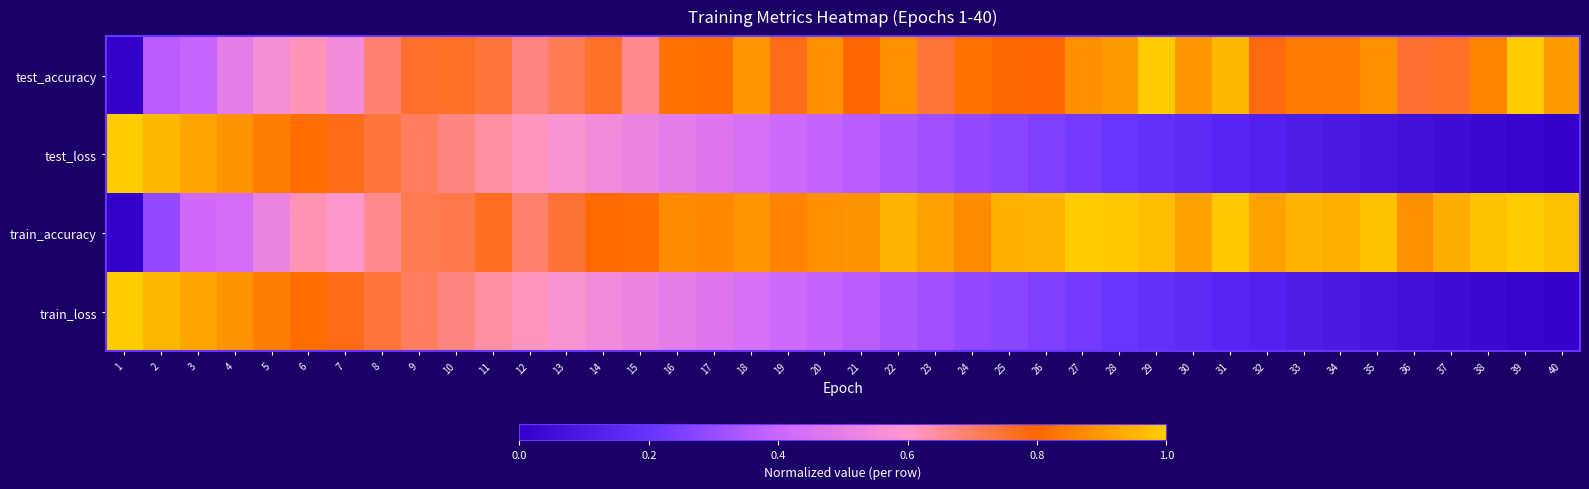

Reading right to left, transcribe all the data shown in this chart.

test_accuracy: 40=0.9	39=1.0	38=0.9	37=0.8	36=0.8	35=0.9	34=0.8	33=0.8	32=0.8	31=1.0	30=0.9	29=1.0	28=0.9	27=0.9	26=0.8	25=0.8	24=0.8	23=0.7	22=0.9	21=0.8	20=0.9	19=0.8	18=0.9	17=0.8	16=0.8	15=0.7	14=0.8	13=0.7	12=0.7	11=0.7	10=0.8	9=0.8	8=0.7	7=0.5	6=0.6	5=0.6	4=0.5	3=0.4	2=0.4	1=0.0
test_loss: 40=0.0	39=0.0	38=0.0	37=0.0	36=0.1	35=0.1	34=0.1	33=0.1	32=0.1	31=0.1	30=0.2	29=0.2	28=0.2	27=0.2	26=0.2	25=0.3	24=0.3	23=0.3	22=0.3	21=0.4	20=0.4	19=0.4	18=0.4	17=0.5	16=0.5	15=0.5	14=0.6	13=0.6	12=0.6	11=0.6	10=0.7	9=0.7	8=0.7	7=0.8	6=0.8	5=0.8	4=0.9	3=0.9	2=1.0	1=1.0
train_accuracy: 40=1.0	39=1.0	38=1.0	37=0.9	36=0.9	35=1.0	34=0.9	33=0.9	32=0.9	31=1.0	30=0.9	29=1.0	28=1.0	27=1.0	26=1.0	25=0.9	24=0.9	23=0.9	22=1.0	21=0.9	20=0.9	19=0.9	18=0.9	17=0.9	16=0.9	15=0.8	14=0.8	13=0.7	12=0.7	11=0.8	10=0.7	9=0.7	8=0.7	7=0.6	6=0.6	5=0.5	4=0.4	3=0.4	2=0.3	1=0.0
train_loss: 40=0.0	39=0.0	38=0.0	37=0.0	36=0.1	35=0.1	34=0.1	33=0.1	32=0.1	31=0.1	30=0.2	29=0.2	28=0.2	27=0.2	26=0.2	25=0.3	24=0.3	23=0.3	22=0.3	21=0.4	20=0.4	19=0.4	18=0.4	17=0.5	16=0.5	15=0.5	14=0.5	13=0.6	12=0.6	11=0.6	10=0.7	9=0.7	8=0.7	7=0.8	6=0.8	5=0.8	4=0.9	3=0.9	2=1.0	1=1.0